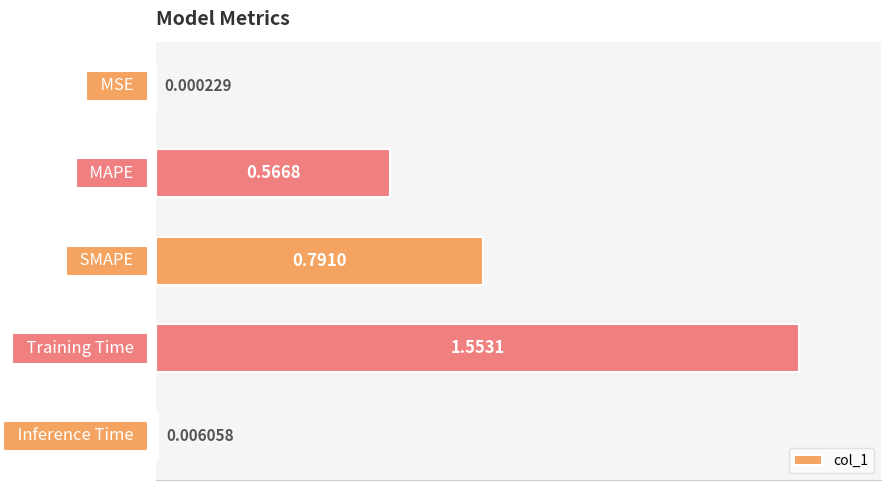

What is the sum of all values?

2.9